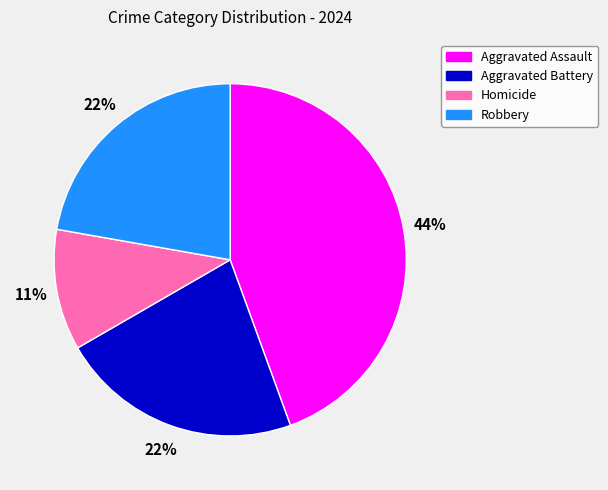

To the nearest percent, what is the difference between the largest and smallest slice percentages?

33%